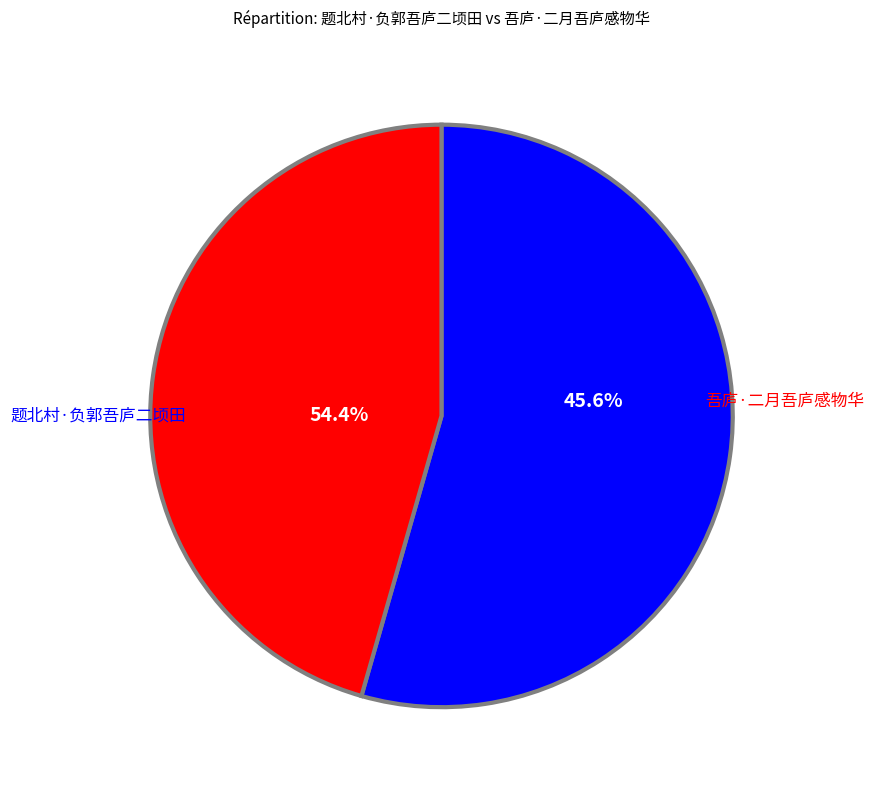

Does 吾庐·二月吾庐感物华 account for over 50% of the chart?

No